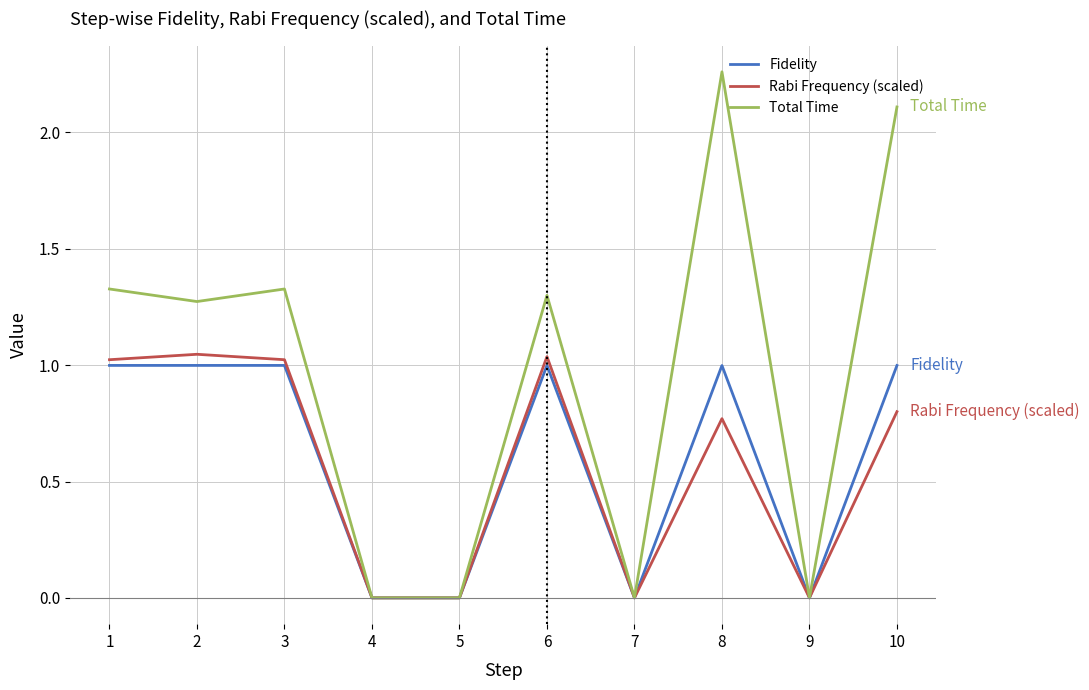

Is it true that Total Time equals 0.0 at 9?

True